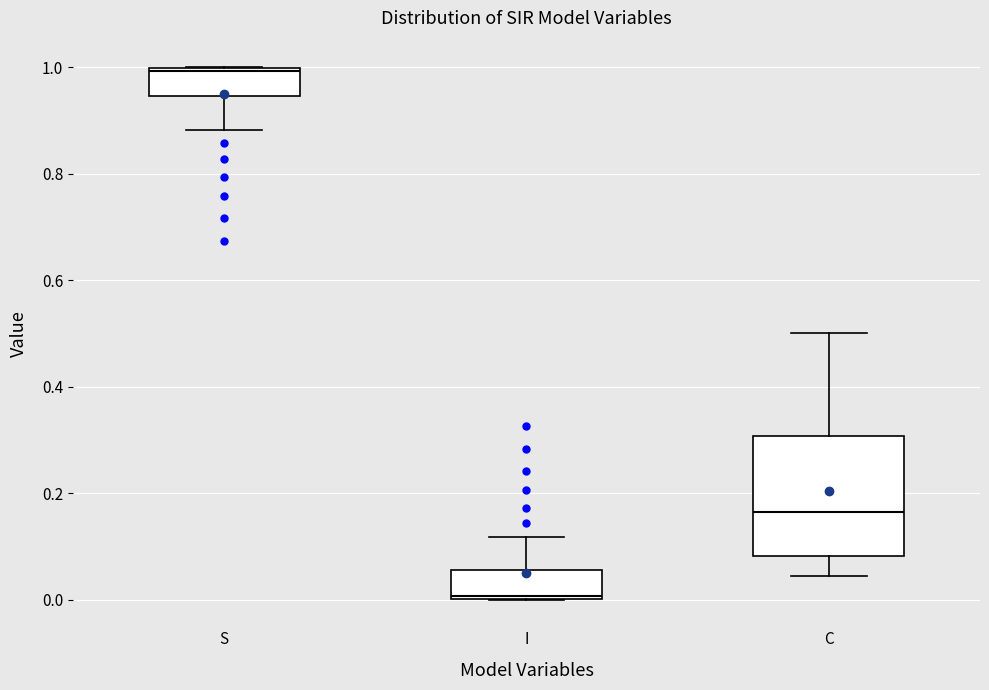

Which box is the tallest, from its lower edge to its upper edge?

C